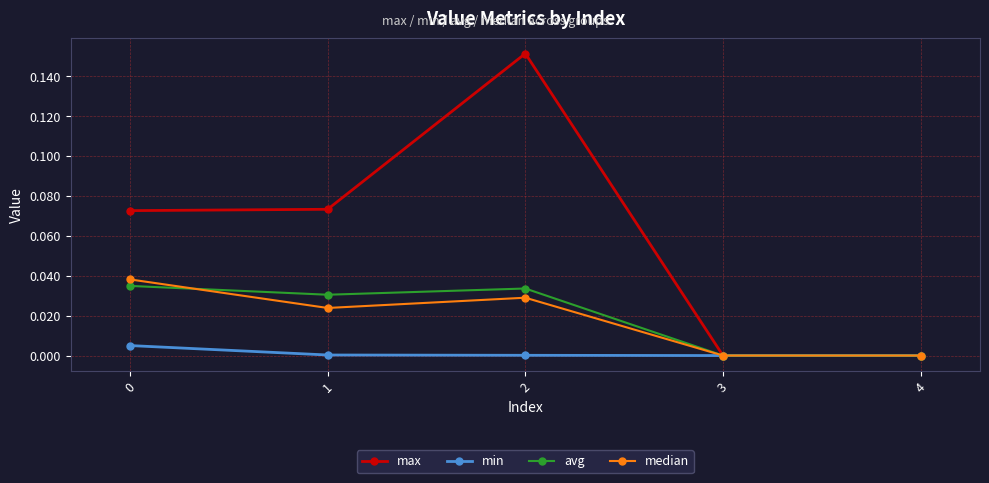

Which series has the largest total across all categories?

max